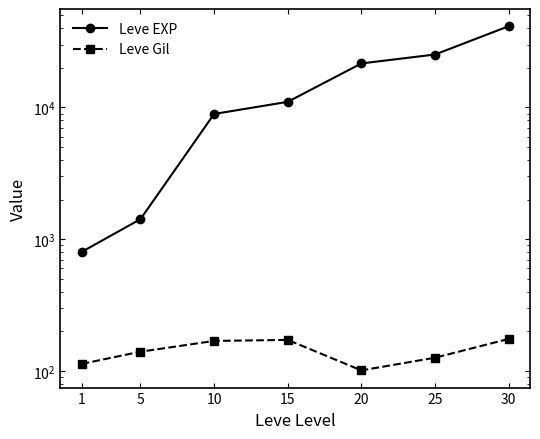

Is this an area chart (filled region under the line)?

No